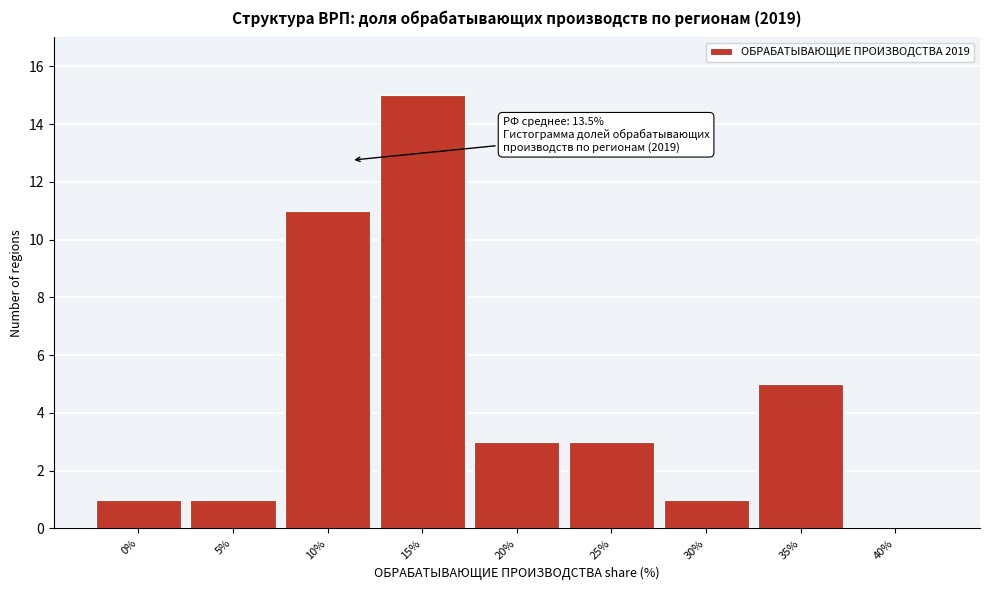

Reading right to left, transcribe all the data shown in this chart.

40%=0	35%=5	30%=1	25%=3	20%=3	15%=15	10%=11	5%=1	0%=1